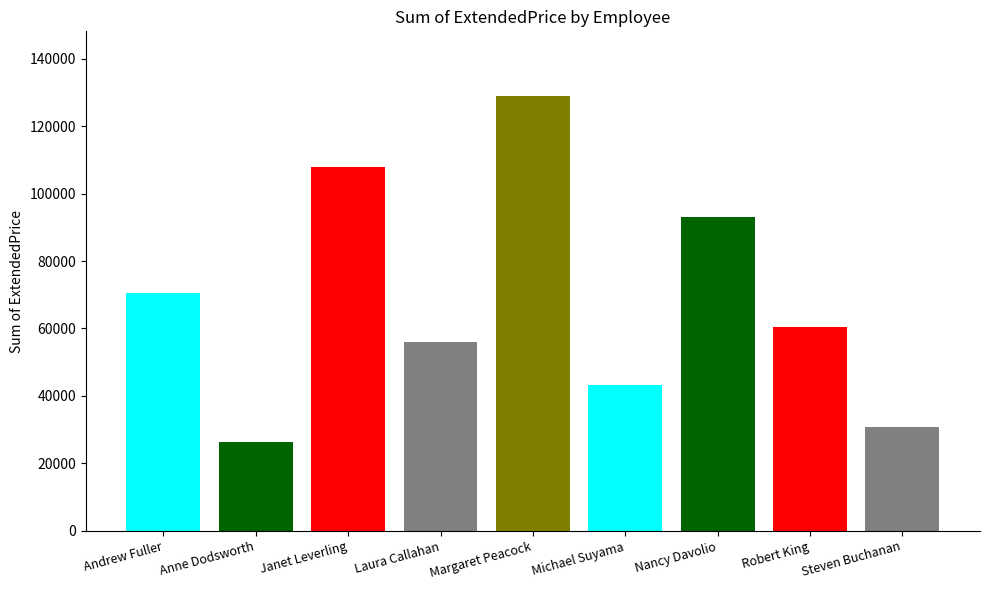

What is the sum of all values?

617085.1